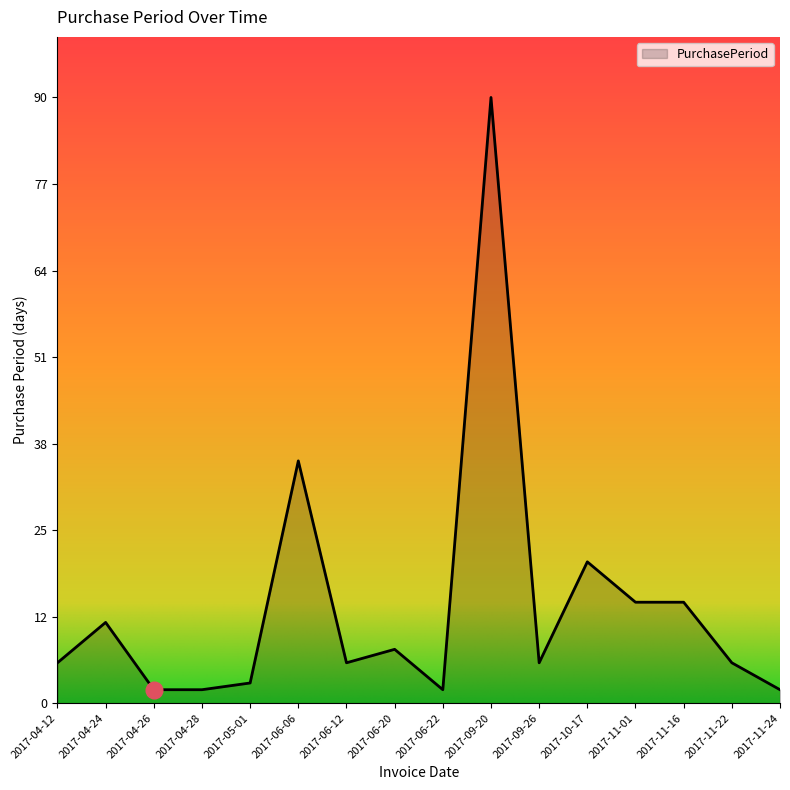

What position from the right is 2017-11-01?

4